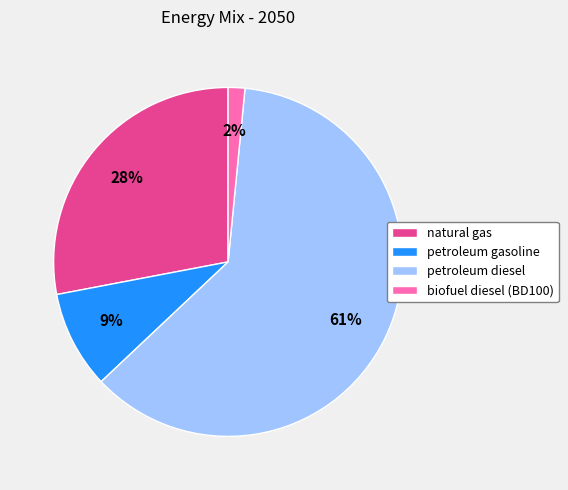

Between petroleum gasoline and petroleum diesel, which is larger?

petroleum diesel